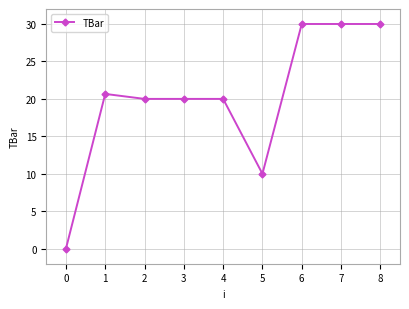

Count the number of data series in this chart.

1